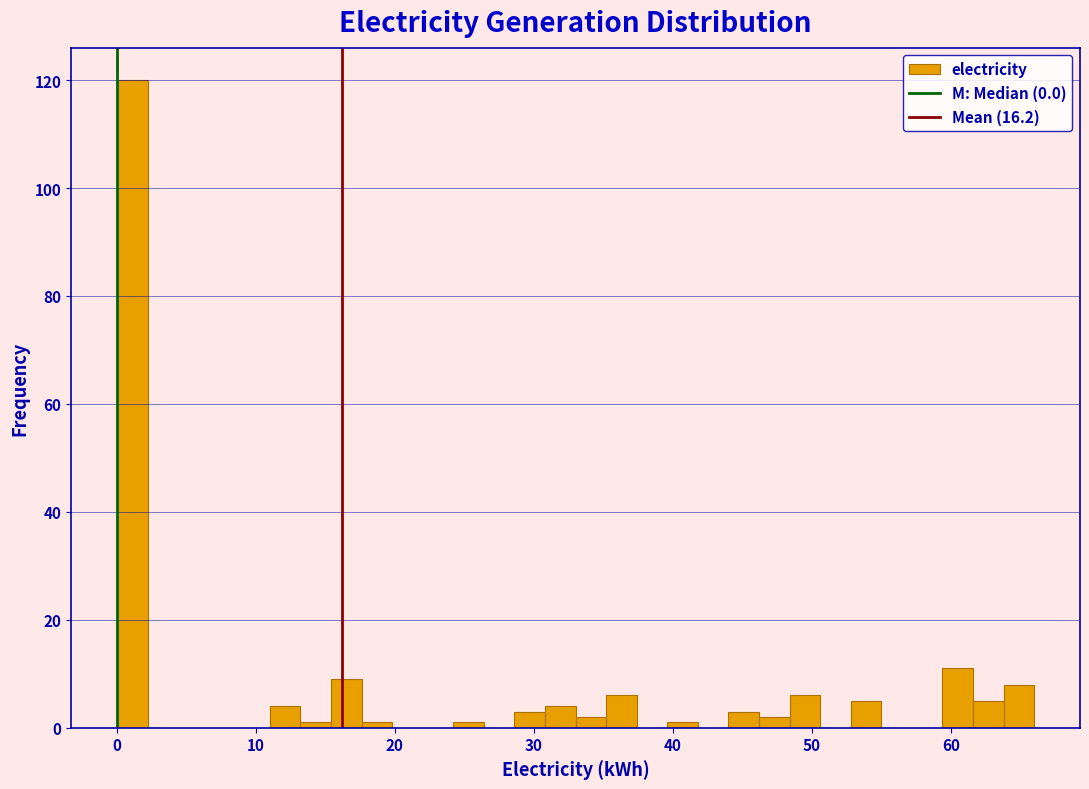

Read against the x-axis, roughly where is the centre of the tallest bar?

1